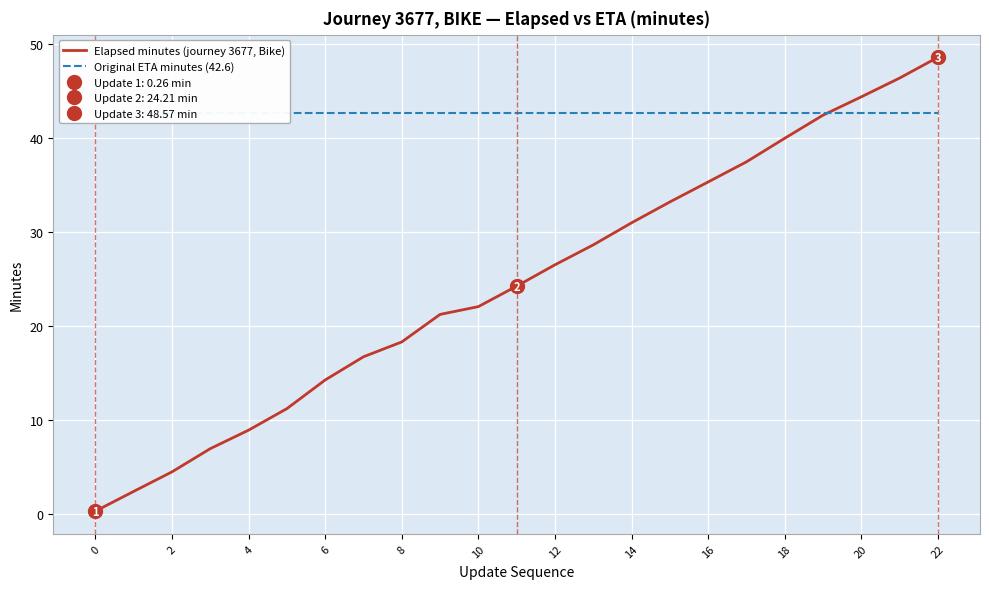

True or false: Elapsed minutes (journey 3677, Bike) and Original ETA minutes (42.6) intersect in this chart.

True